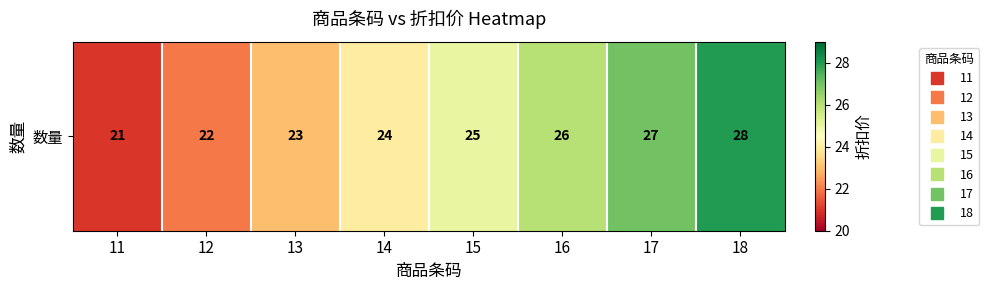

What is the greatest value displayed?

28